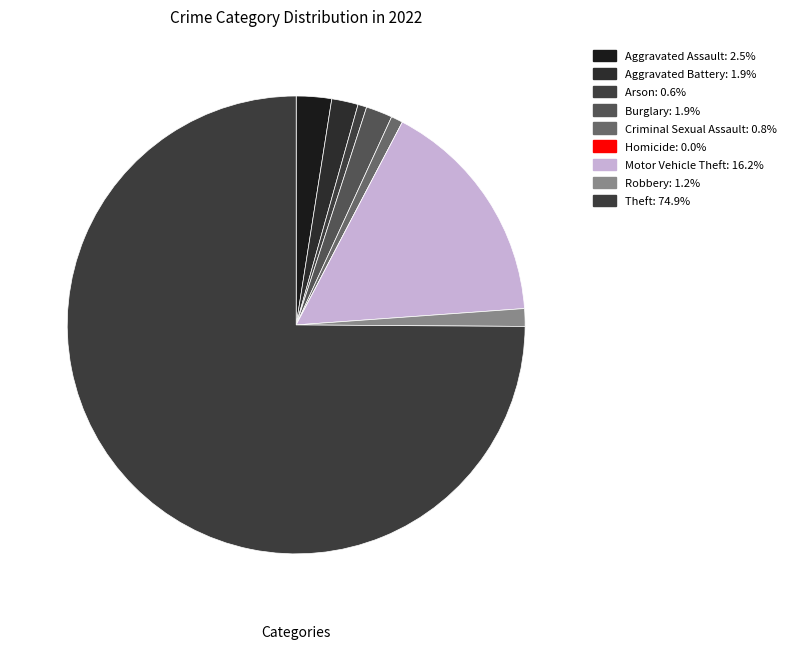

What is the majority slice?

Theft